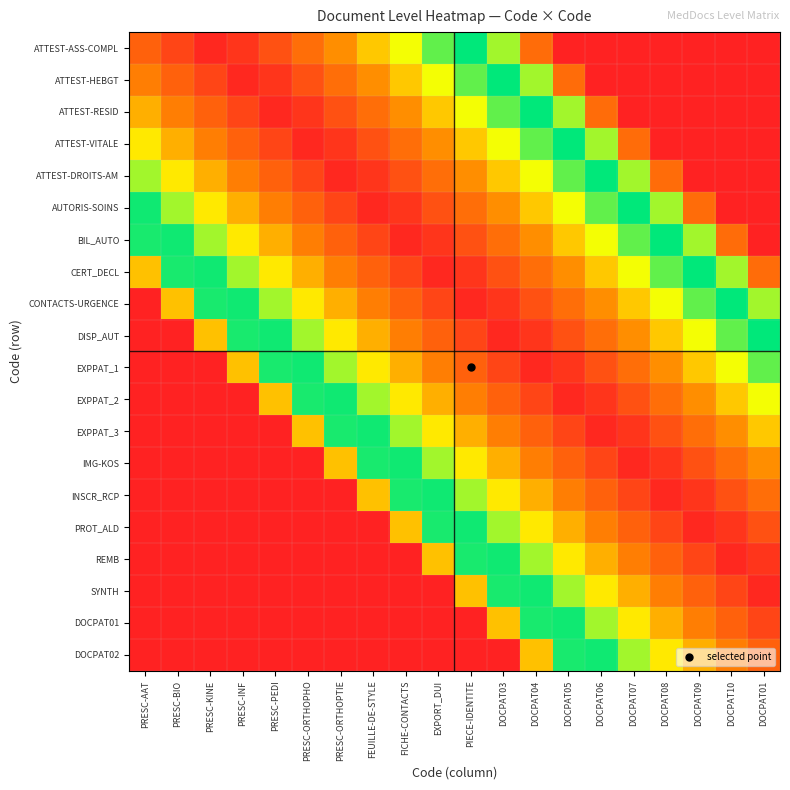

What is the difference between the highest and lowest values at PRESC-KINE?

1.0